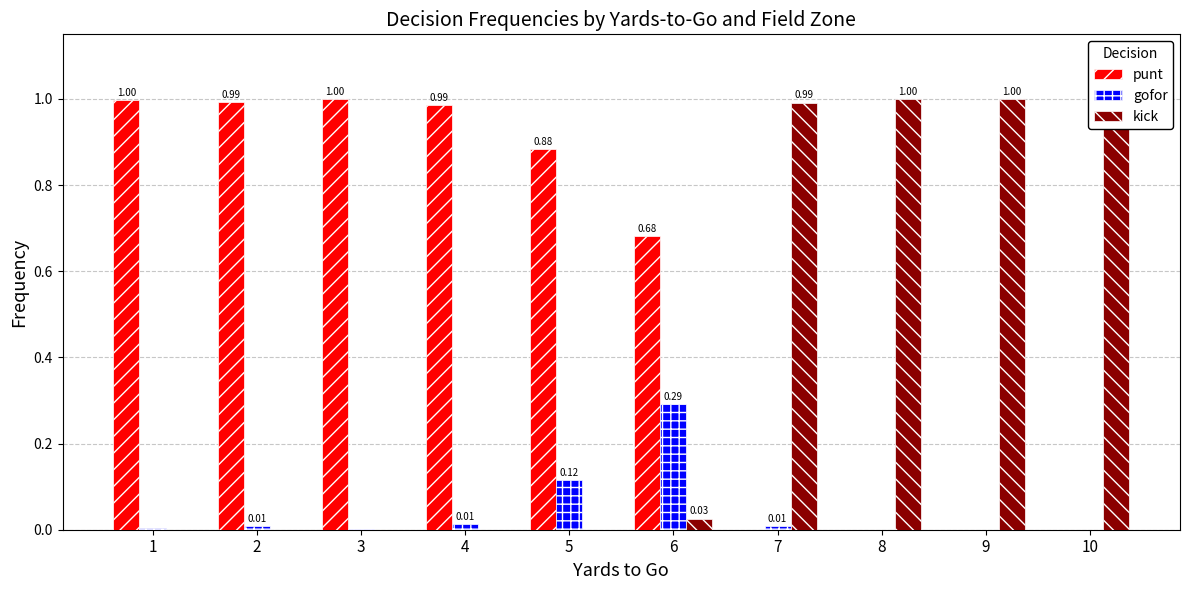

Is the value of gofor at 9 greater than the value of punt at 3?

No